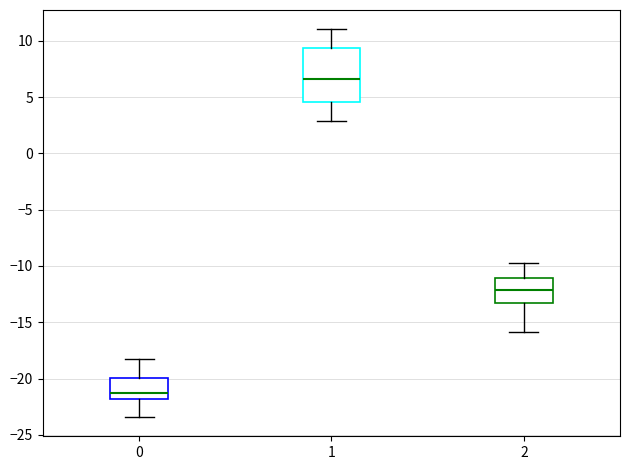

Where does the upper whisker of the box at x = 0 end on the y-axis? The values are not printed on the chart, so give them approximately, as read against the axis.

-18.0